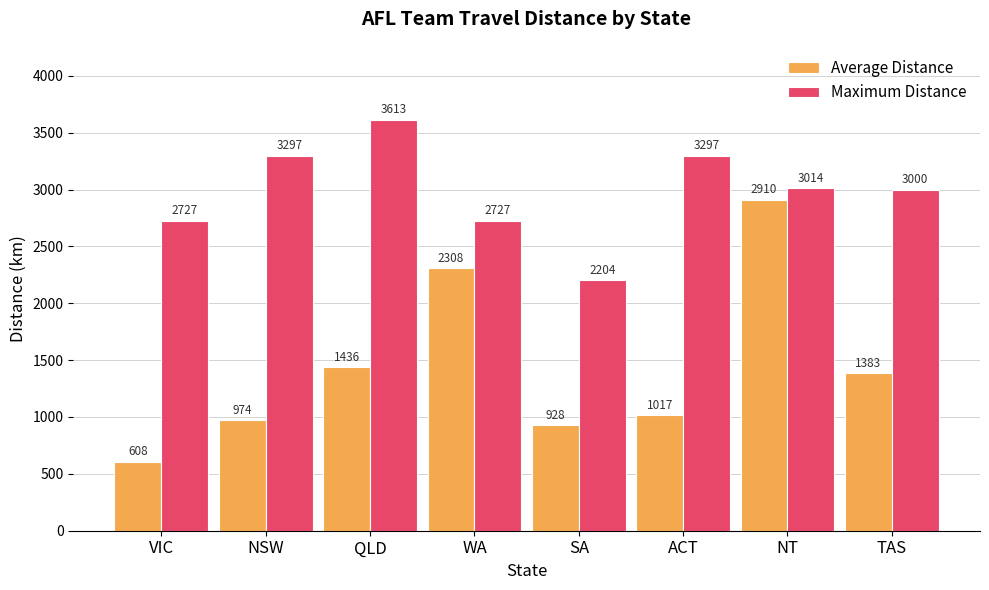

At which category does the chart reach its peak across all series?

QLD